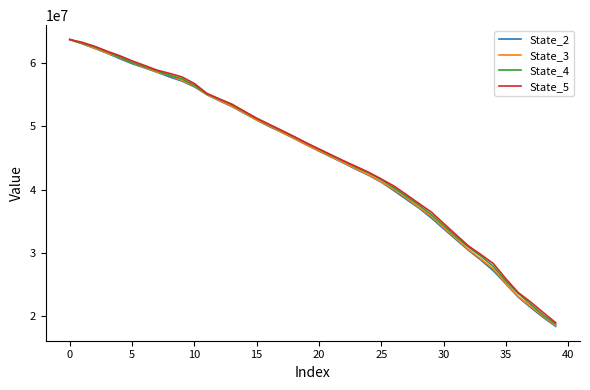

Which series has the widest spread of values?

State_2